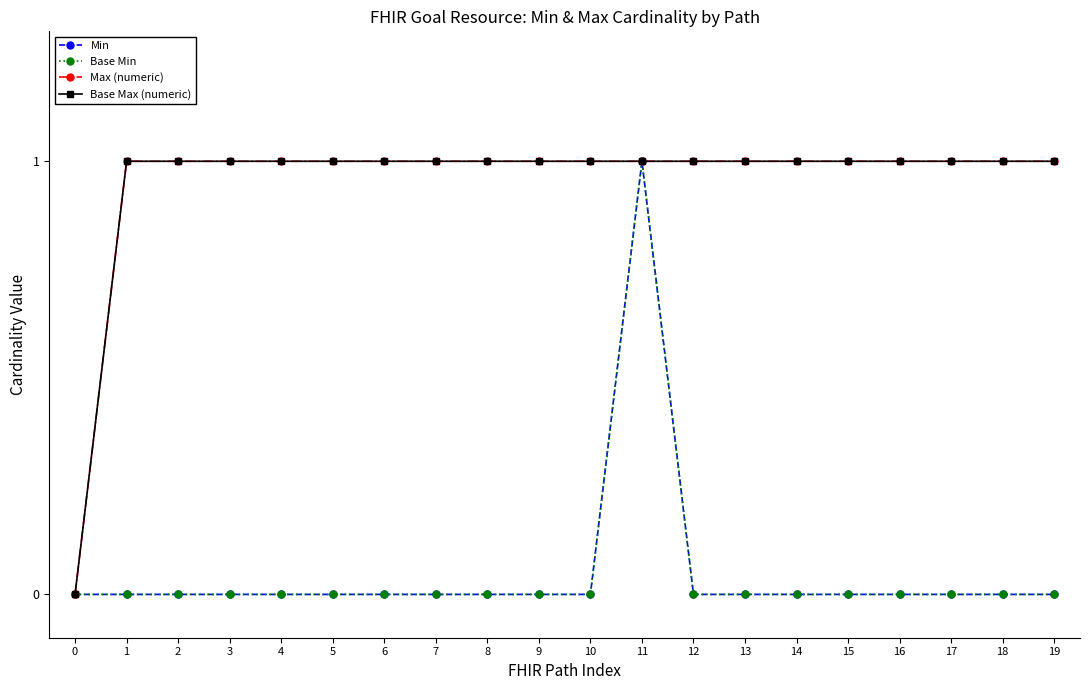

Is the value of Max (numeric) at 9 greater than the value of Min at 17?

Yes